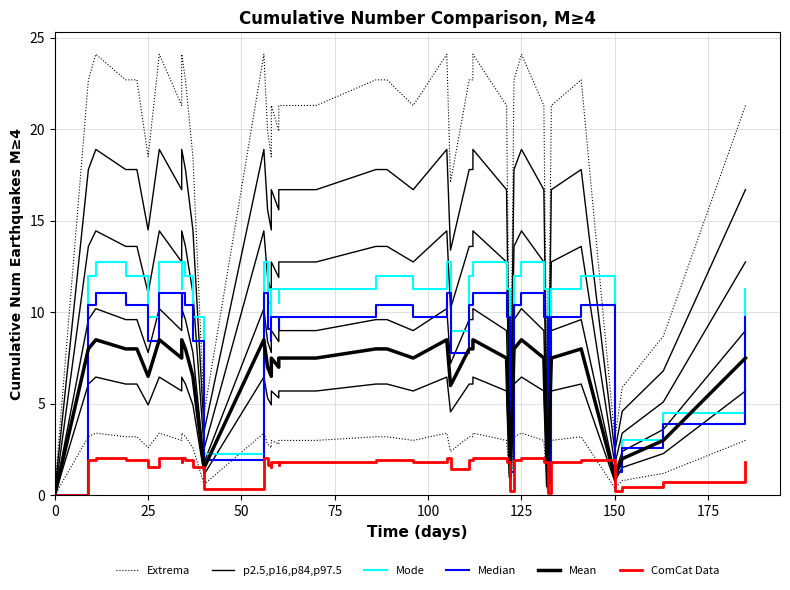

True or false: Mean and p2.5,p16,p84,p97.5 intersect in this chart.

False